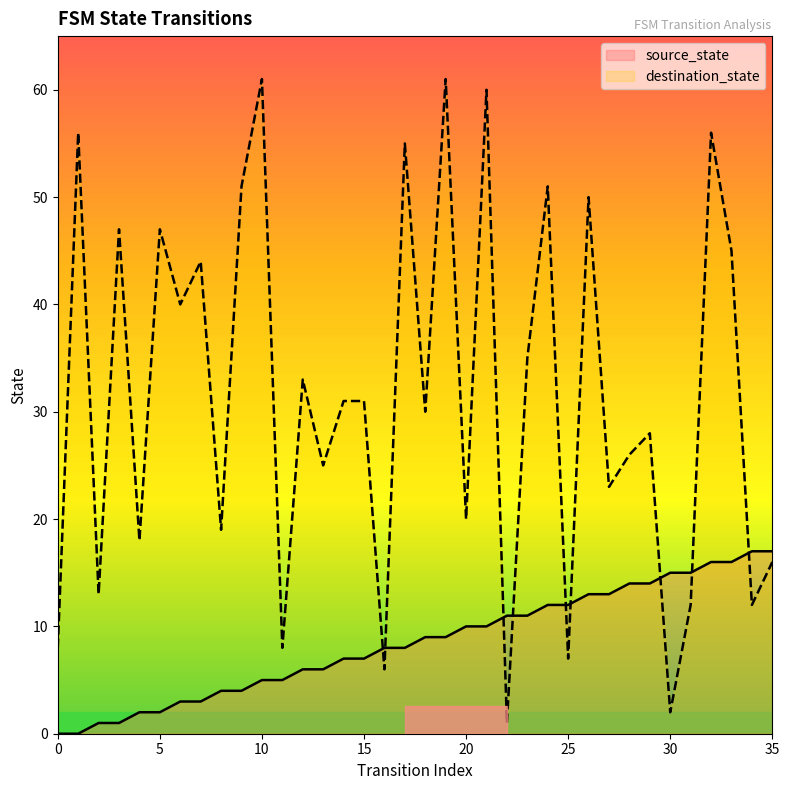

What is the difference between the destination_state values at 30 and 1?

54